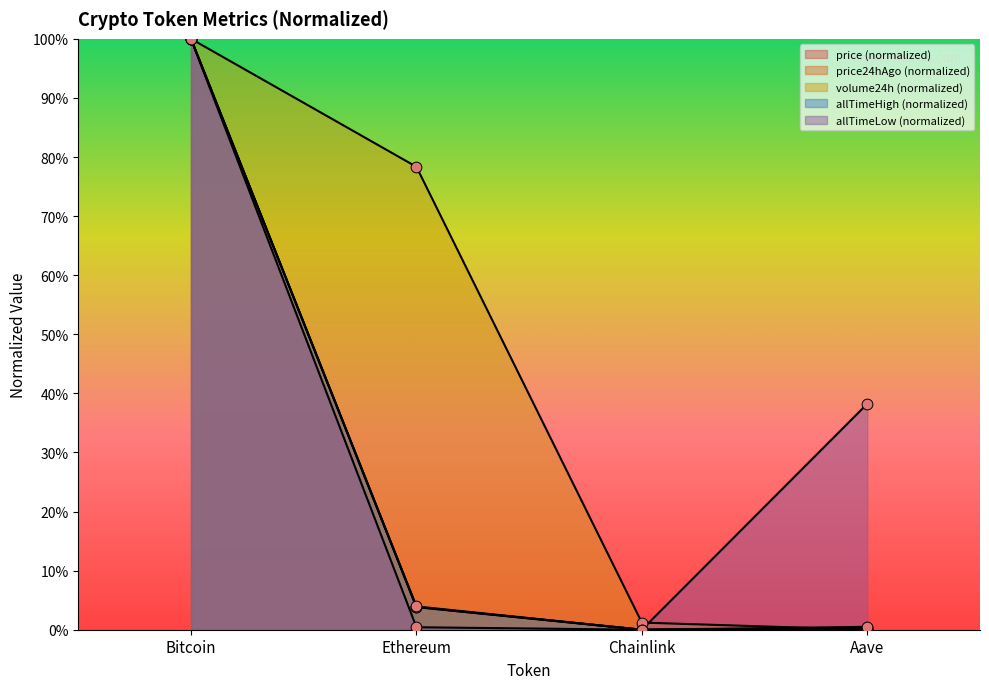

Which series has the largest total across all categories?

volume24h